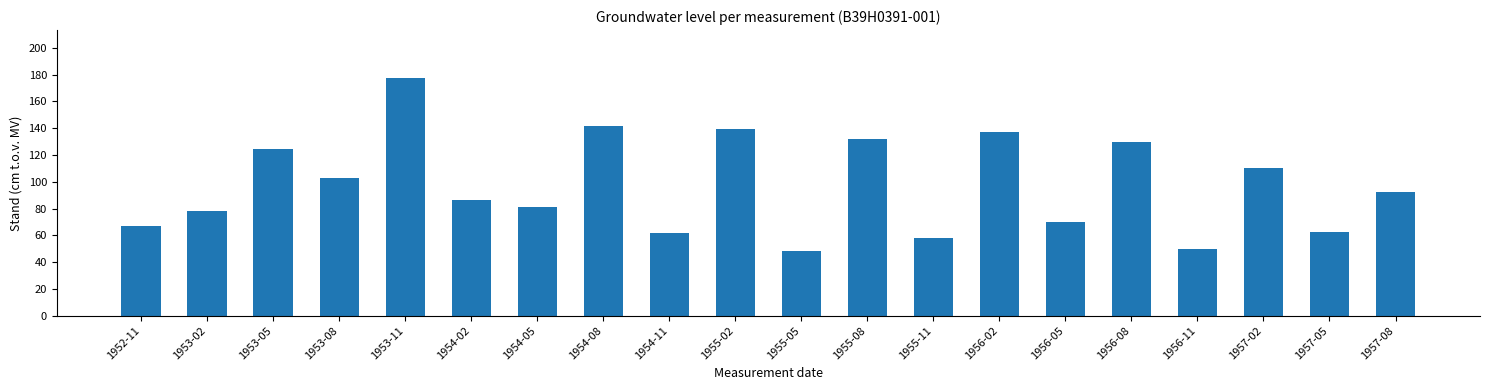

Reading right to left, extract all data points from this chart.

1957-08=92.5	1957-05=62.5	1957-02=110.0	1956-11=50.0	1956-08=130.0	1956-05=70.0	1956-02=137.5	1955-11=58.0	1955-08=132.0	1955-05=48.0	1955-02=139.5	1954-11=61.5	1954-08=141.5	1954-05=81.5	1954-02=86.5	1953-11=177.7	1953-08=103.0	1953-05=124.5	1953-02=78.0	1952-11=67.0